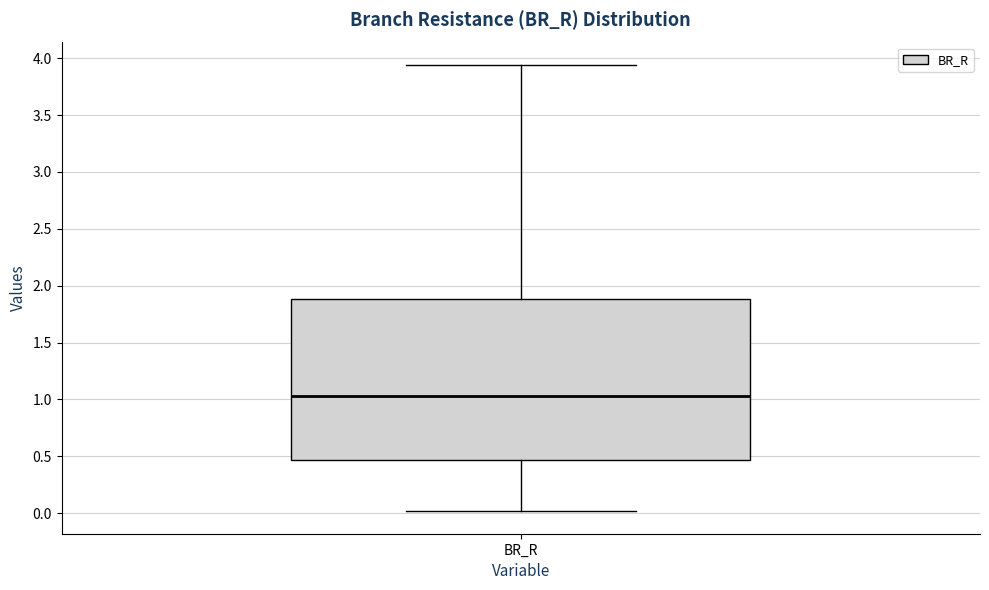

Read this box plot against the y-axis: the position of the median line, the range covered by the box, and the ends of both whiskers. The values are not printed on the chart, so give them approximately, as read against the axis.

median 1.05, box 0.45 to 1.90, whiskers 0.00 to 3.95